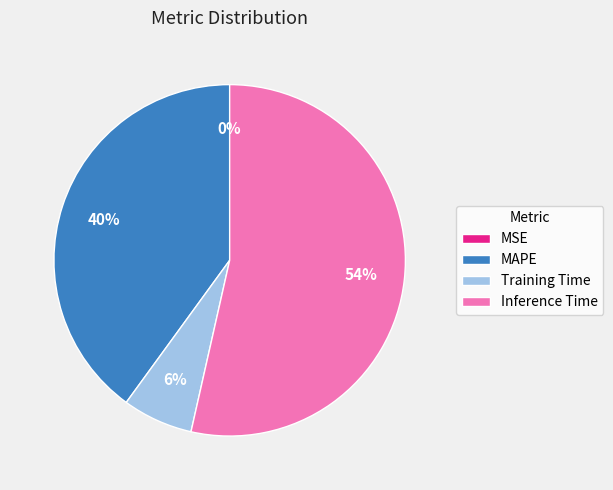

True or false: Inference Time accounts for 43% of the total.

False